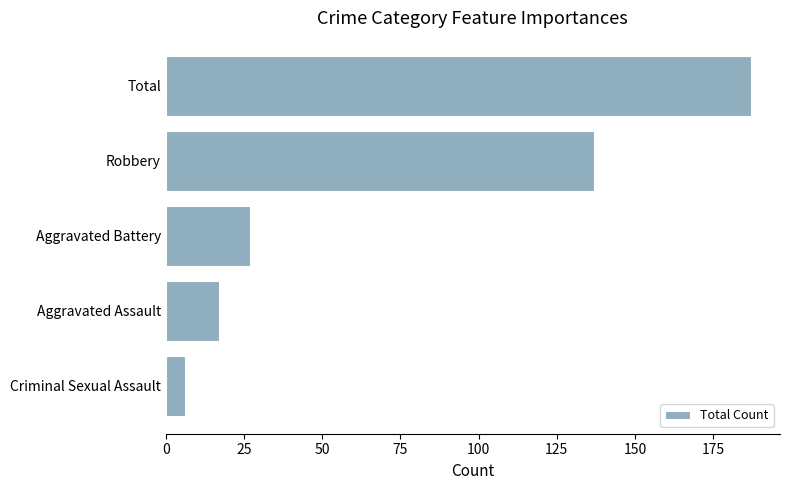

Reading top to bottom, extract all data points from this chart.

187	137	27	17	6